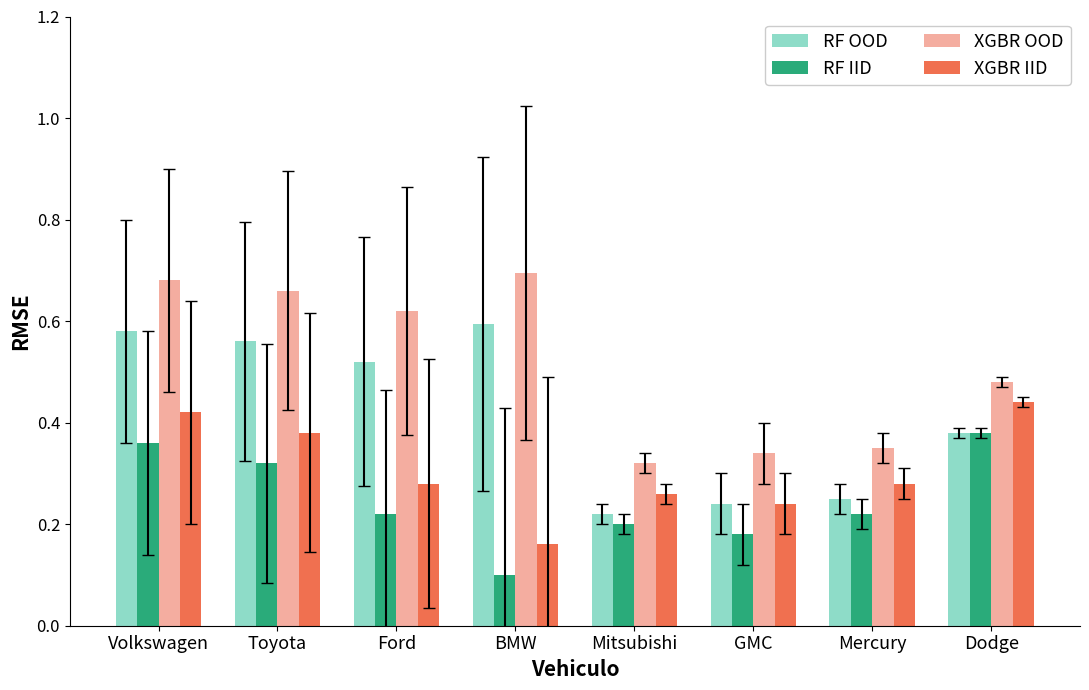

What is the sum of all RF IID values?

2.0